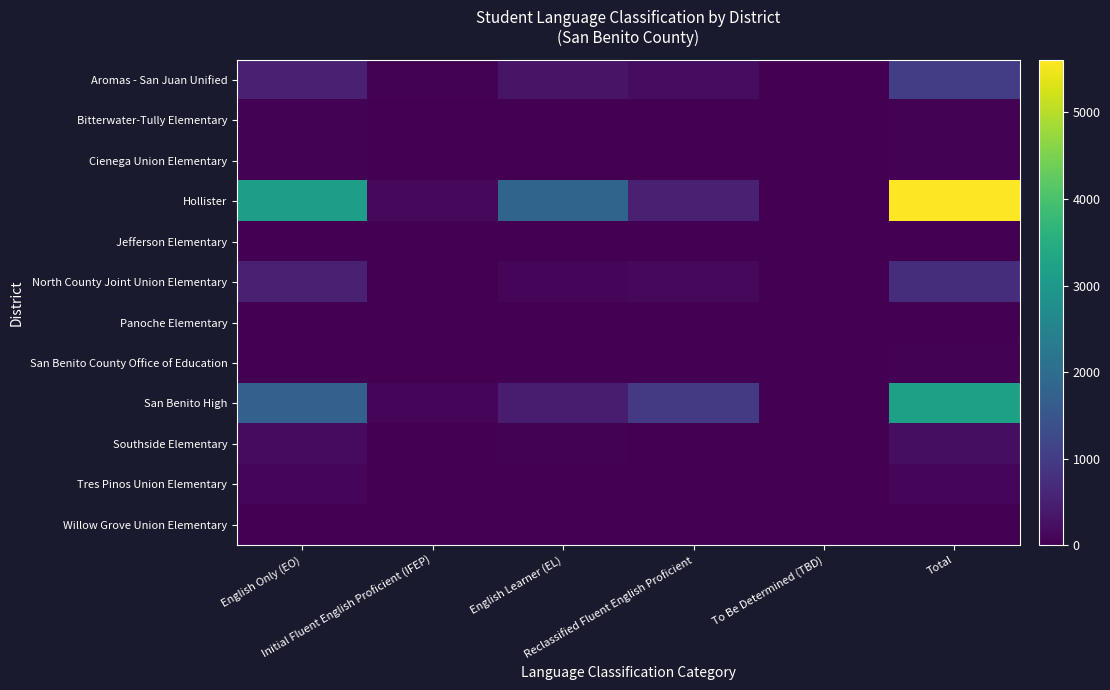

Which has a higher value, Reclassified Fluent English Proficient or Total?

Total